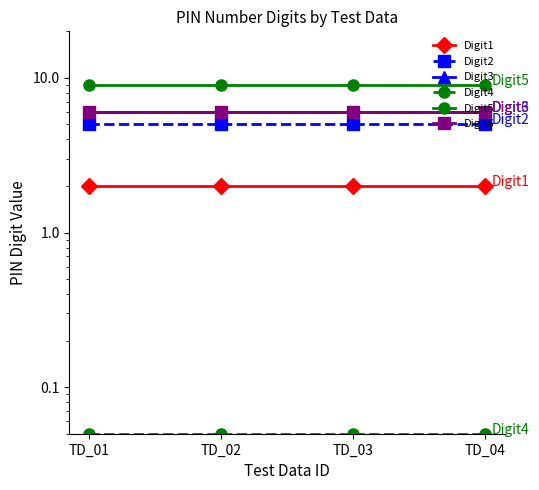

What is the difference between the highest and lowest values at TD_01?

8.9